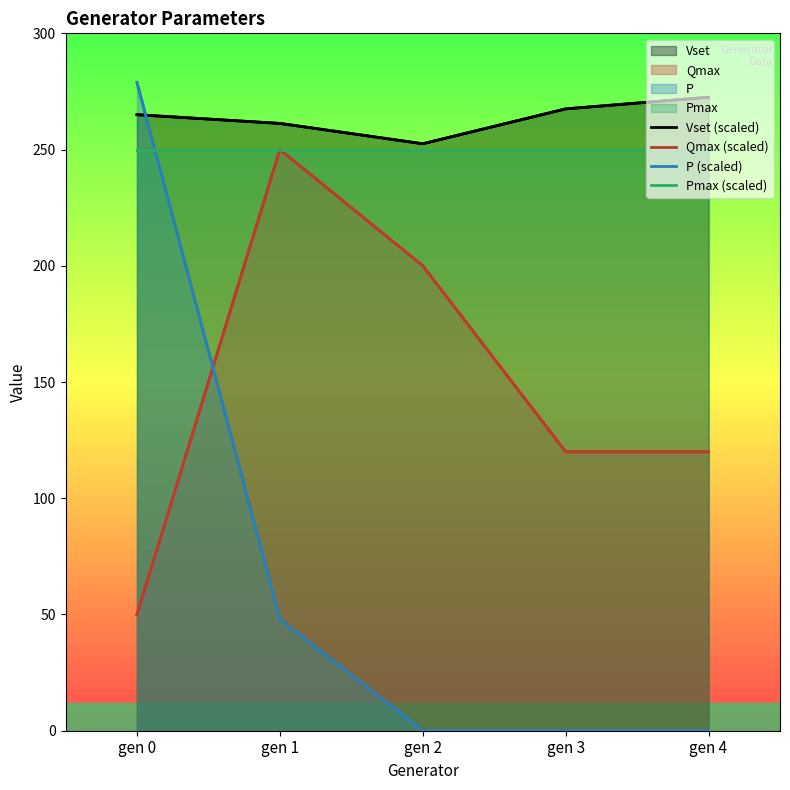

At how many categories does at least one series exceed 42?

5